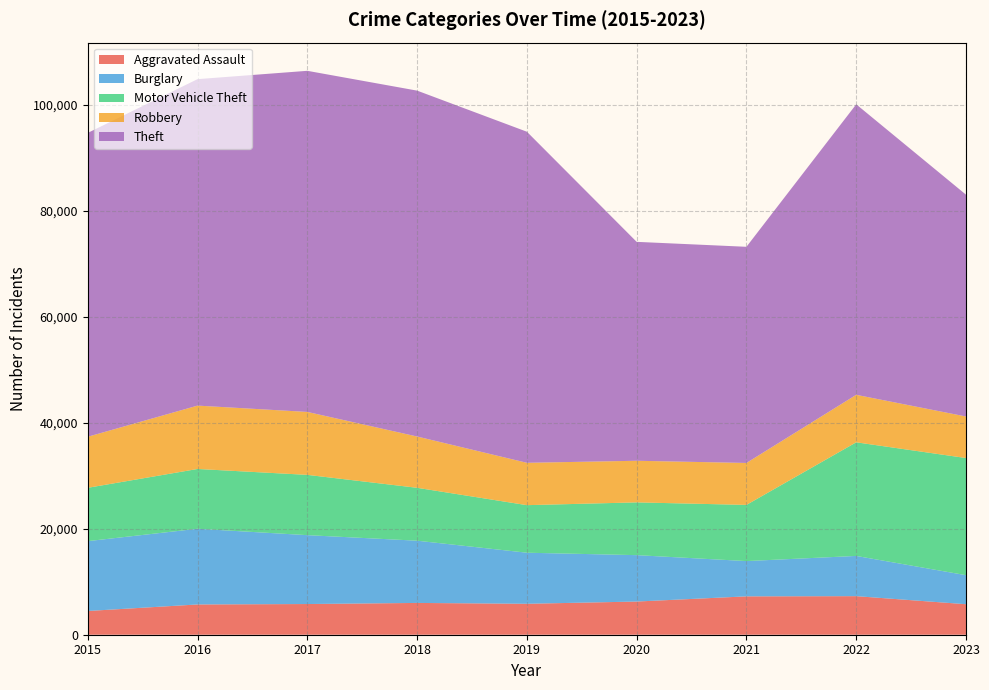

Reading right to left, extract all data points from this chart.

Aggravated Assault: 2023=5760	2022=7280	2021=7242	2020=6263	2019=5841	2018=6001	2017=5793	2016=5712	2015=4480
Burglary: 2023=5479	2022=7593	2021=6659	2020=8758	2019=9638	2018=11747	2017=13001	2016=14289	2015=13184
Motor Vehicle Theft: 2023=22110	2022=21447	2021=10603	2020=9959	2019=8977	2018=9985	2017=11380	2016=11286	2015=10068
Robbery: 2023=7842	2022=8964	2021=7918	2020=7855	2019=7995	2018=9681	2017=11880	2016=11960	2015=9638
Theft: 2023=41869	2022=54833	2021=40801	2020=41322	2019=62492	2018=65287	2017=64386	2016=61621	2015=57350